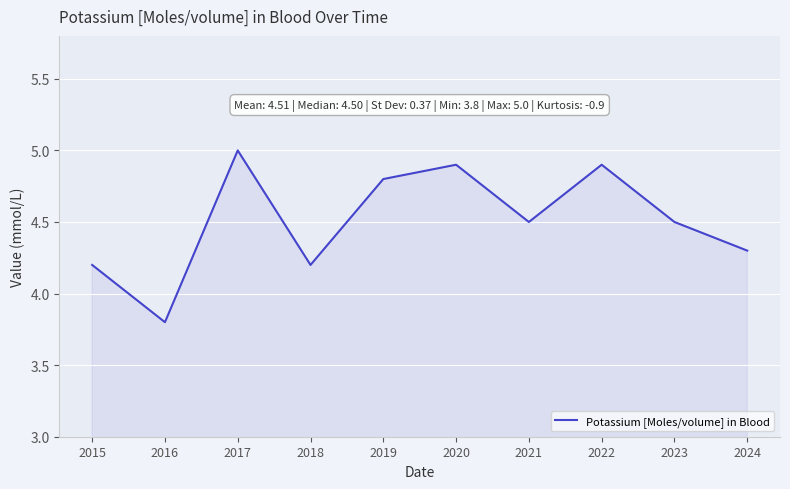

Reading left to right, transcribe all the data shown in this chart.

4.2	3.8	5.0	4.2	4.8	4.9	4.5	4.9	4.5	4.3